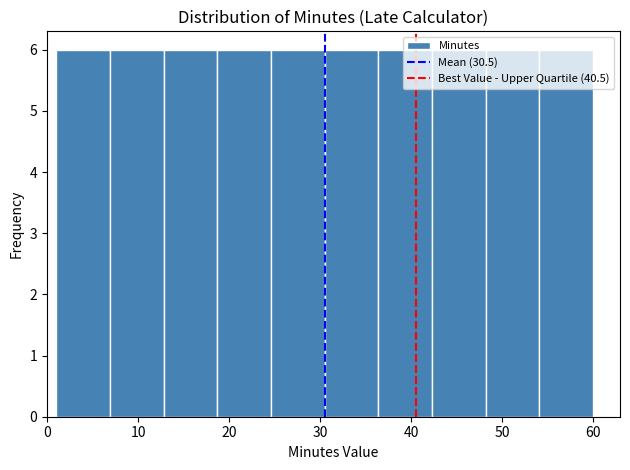

Reading left to right, transcribe this chart: for each bar, give the range it covers on the x-axis and its height. Neither the bar edges nor the heights are printed on the chart, so give them approximately, as read against the axes.

1.0 to 6.9: 6
6.9 to 12.8: 6
12.8 to 18.7: 6
18.7 to 24.6: 6
24.6 to 30.5: 6
30.5 to 36.4: 6
36.4 to 42.3: 6
42.3 to 48.2: 6
48.2 to 54.1: 6
54.1 to 60.0: 6